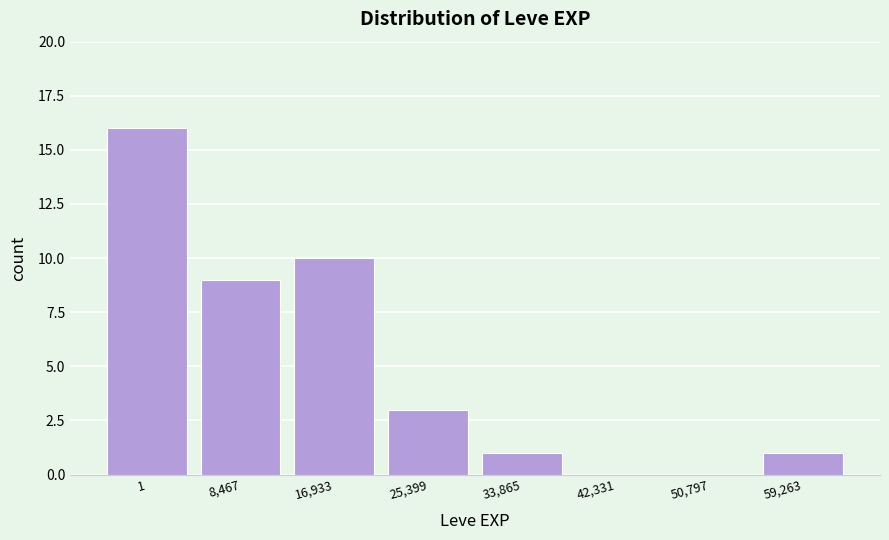

Reading right to left, what are all the values shown in this chart?

59,263=1	50,797=0	42,331=0	33,865=1	25,399=3	16,933=10	8,467=9	1=16